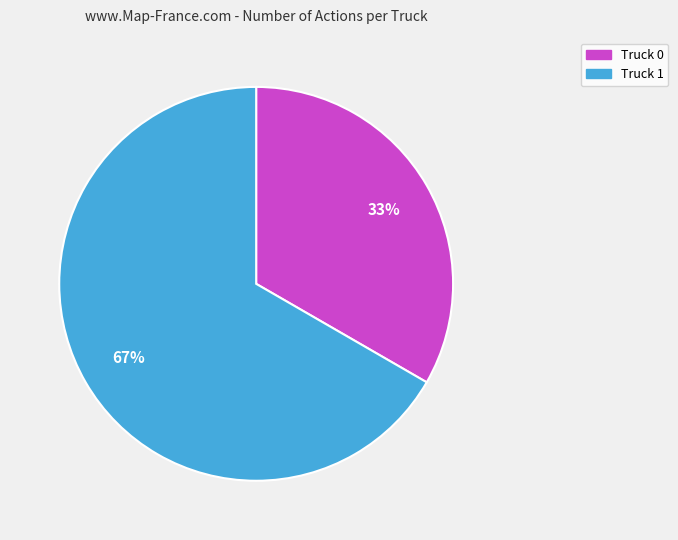

To the nearest percent, what is the combined percentage of Truck 0 and Truck 1?

100%